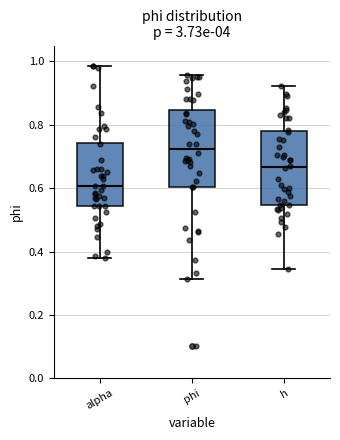

Which box's median line is the highest?

phi